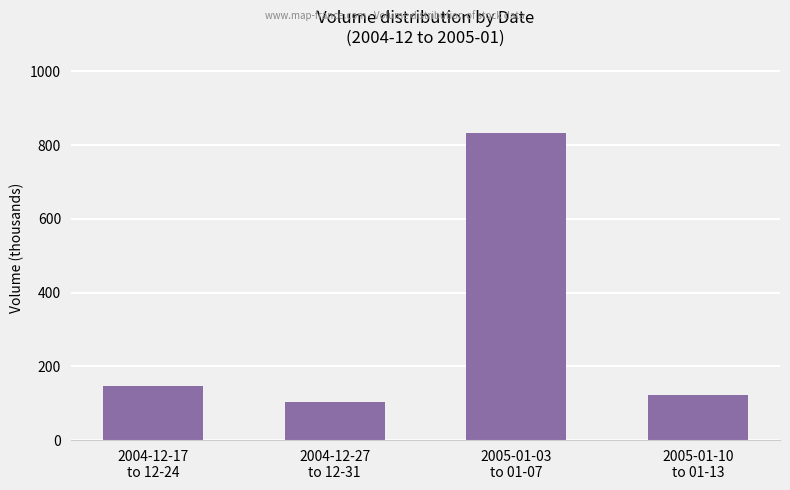

The value at 2005-01-10
to 01-13 is 121.0. True or false?

True